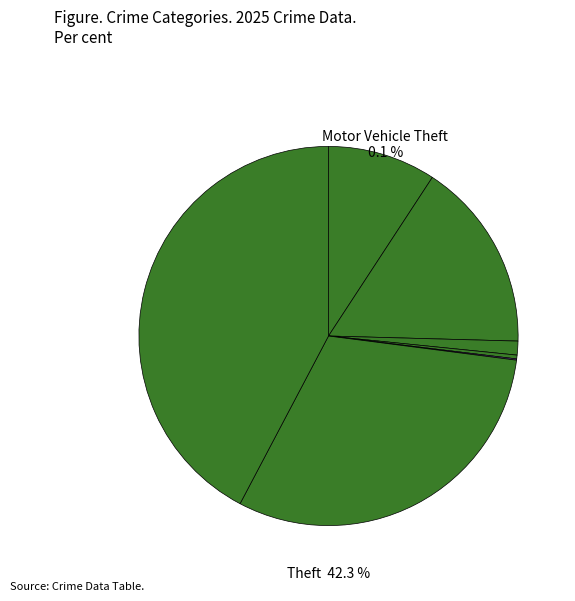

Does Robbery represent more than half of the total?

No